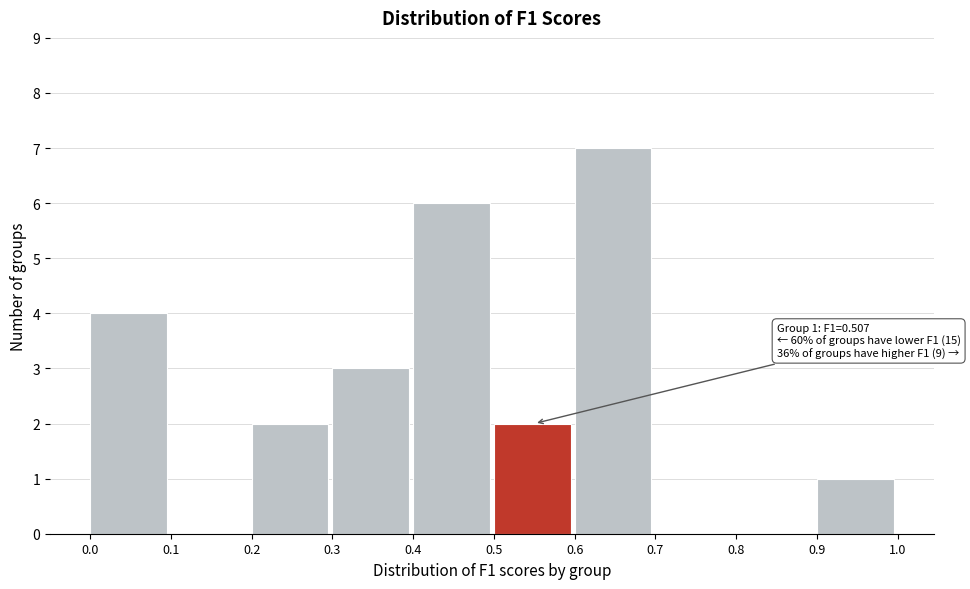

Which range on the x-axis has the tallest bar?

0.6 to 0.7